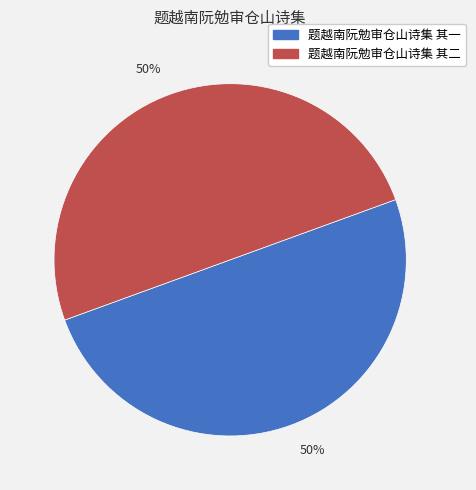

To the nearest percent, what is the average slice percentage?

50%